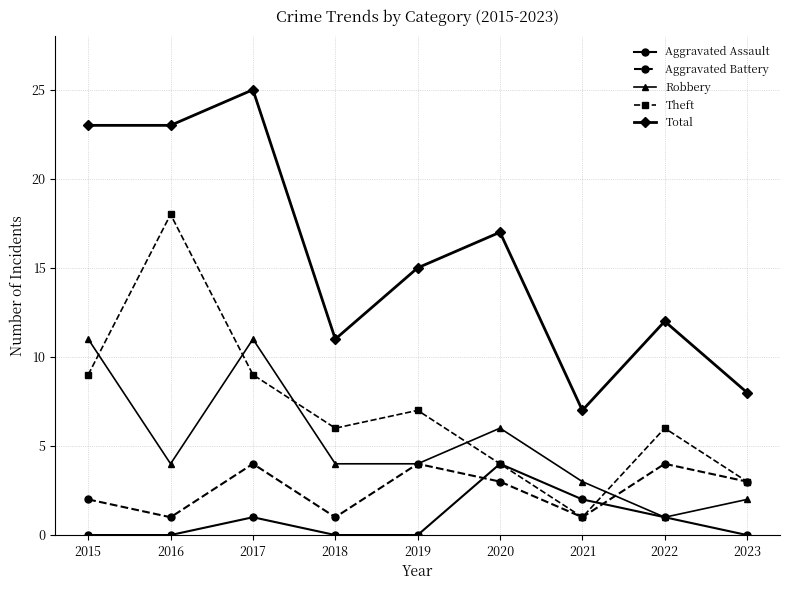

How many categories are shown in the chart?

9